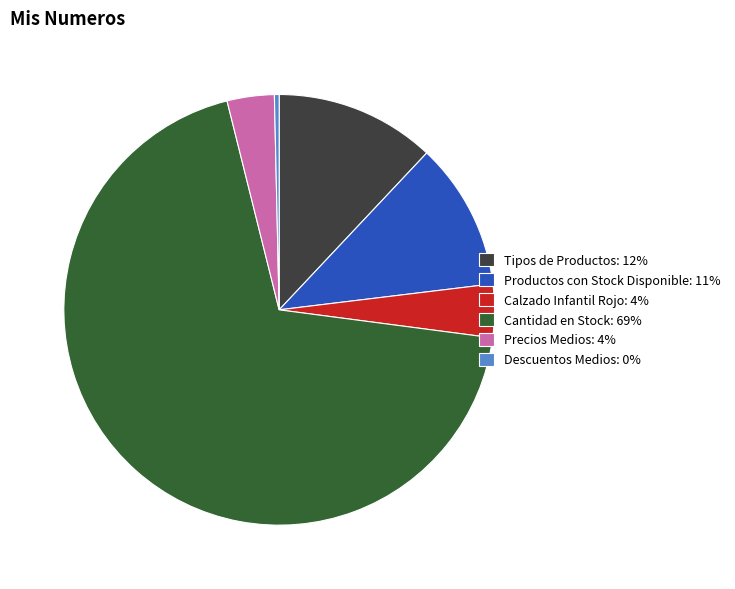

How many slices are in this pie chart?

6